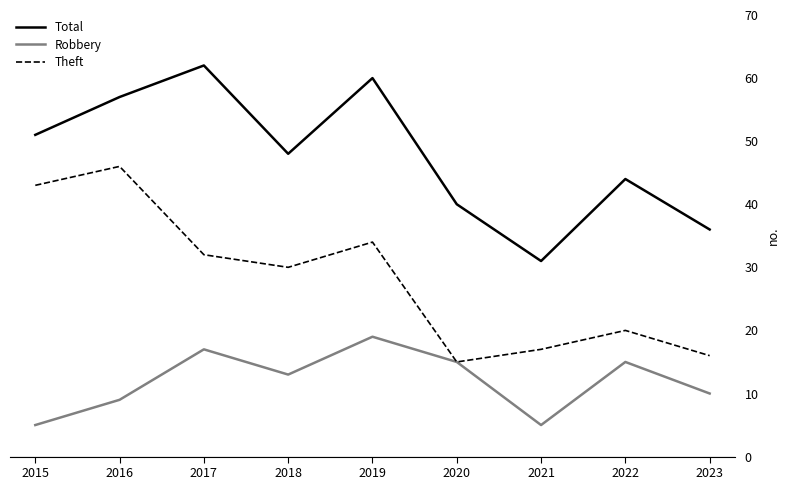

Which series has the largest total across all categories?

Total